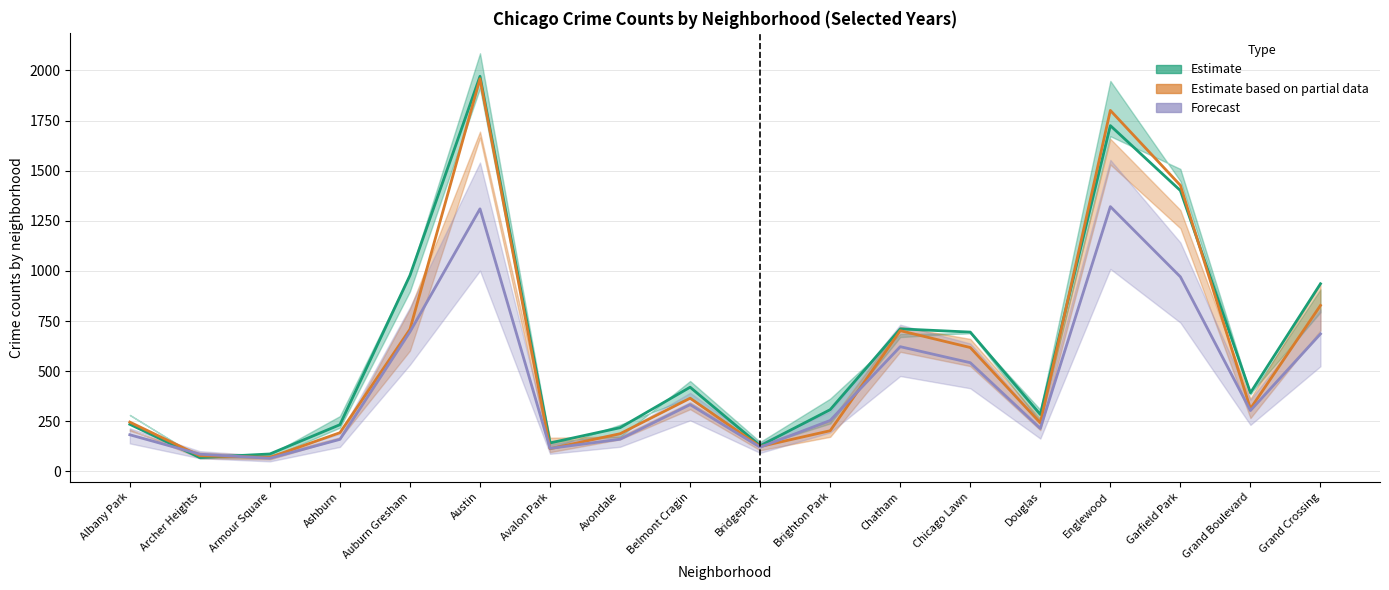

What is the label of the 4th point from the left?

Ashburn